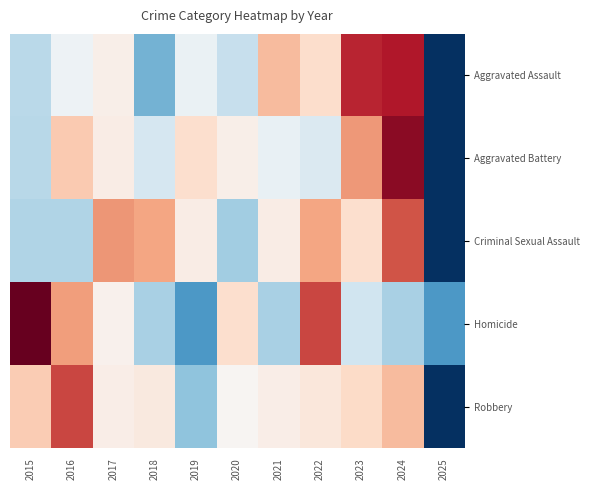

Reading left to right, what are all the values shown in this chart?

Aggravated Assault: 2015=-0.5	2016=-0.1	2017=0.1	2018=-0.9	2019=-0.1	2020=-0.5	2021=0.6	2022=0.3	2023=1.5	2024=1.6	2025=-2.0
Aggravated Battery: 2015=-0.6	2016=0.5	2017=0.2	2018=-0.3	2019=0.3	2020=0.1	2021=-0.1	2022=-0.3	2023=0.9	2024=1.8	2025=-2.5
Criminal Sexual Assault: 2015=-0.6	2016=-0.6	2017=0.9	2018=0.8	2019=0.1	2020=-0.7	2021=0.1	2022=0.8	2023=0.3	2024=1.3	2025=-2.5
Homicide: 2015=2.1	2016=0.8	2017=0.1	2018=-0.7	2019=-1.2	2020=0.3	2021=-0.7	2022=1.3	2023=-0.4	2024=-0.7	2025=-1.2
Robbery: 2015=0.5	2016=1.3	2017=0.1	2018=0.2	2019=-0.8	2020=0.0	2021=0.1	2022=0.2	2023=0.4	2024=0.6	2025=-2.8